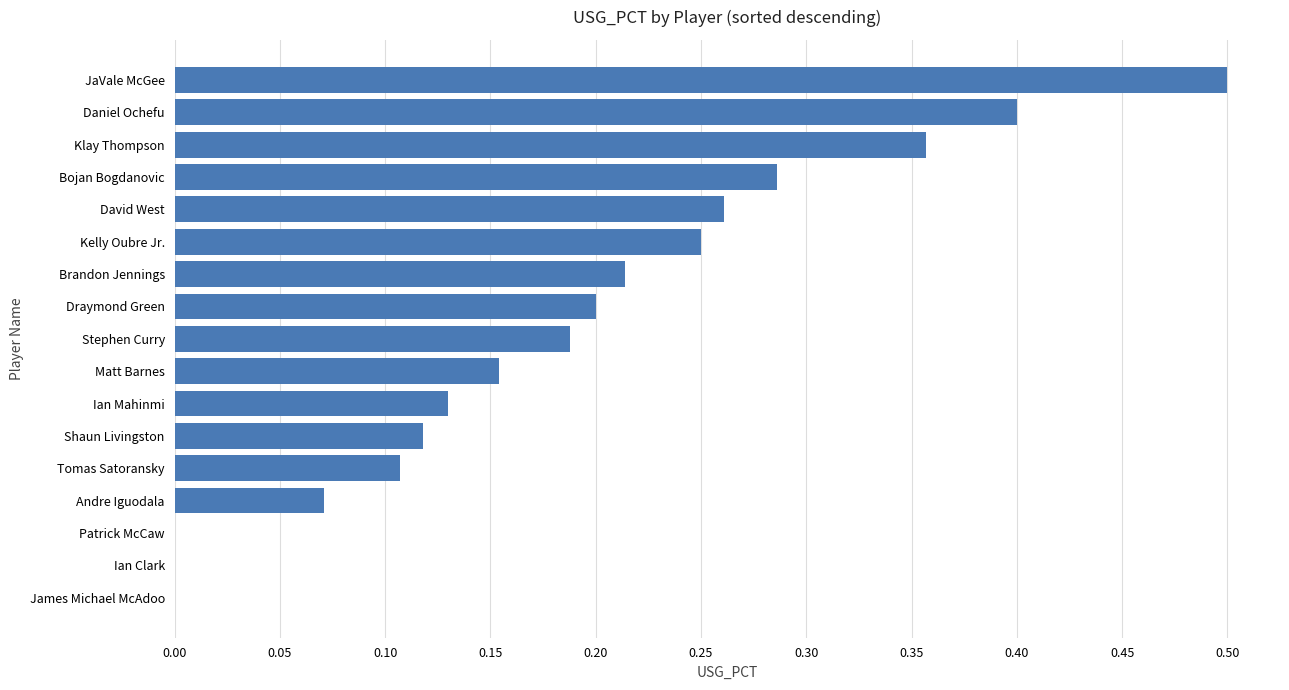

Which category has the highest value across all series?

JaVale McGee